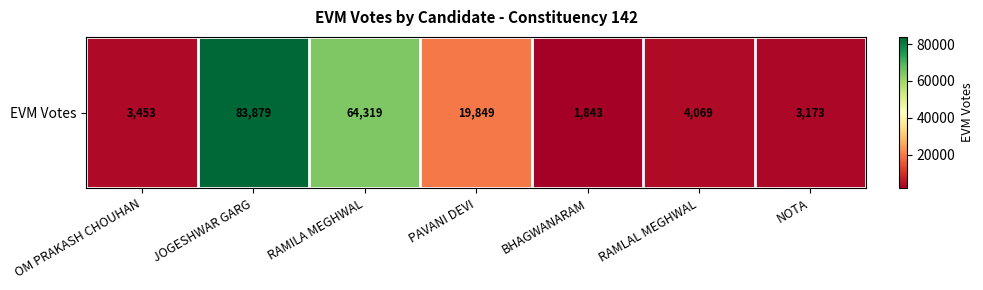

Count the number of data series in this chart.

1